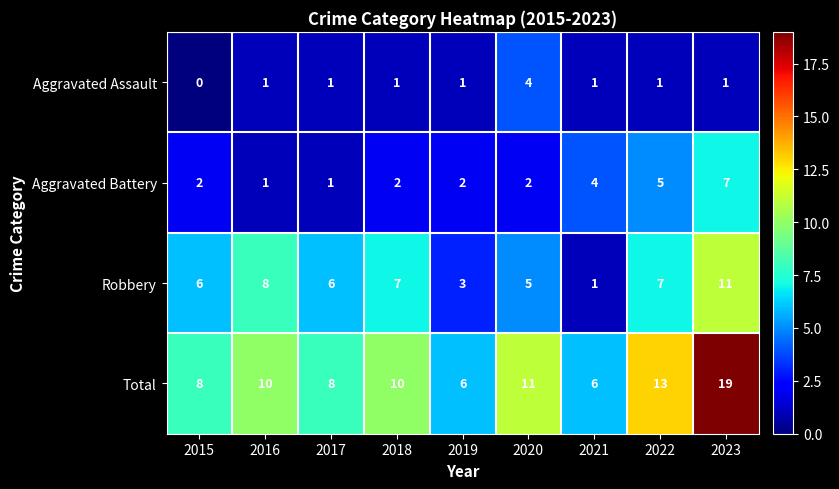

Read the Robbery value at 2022, to the nearest 5.

5